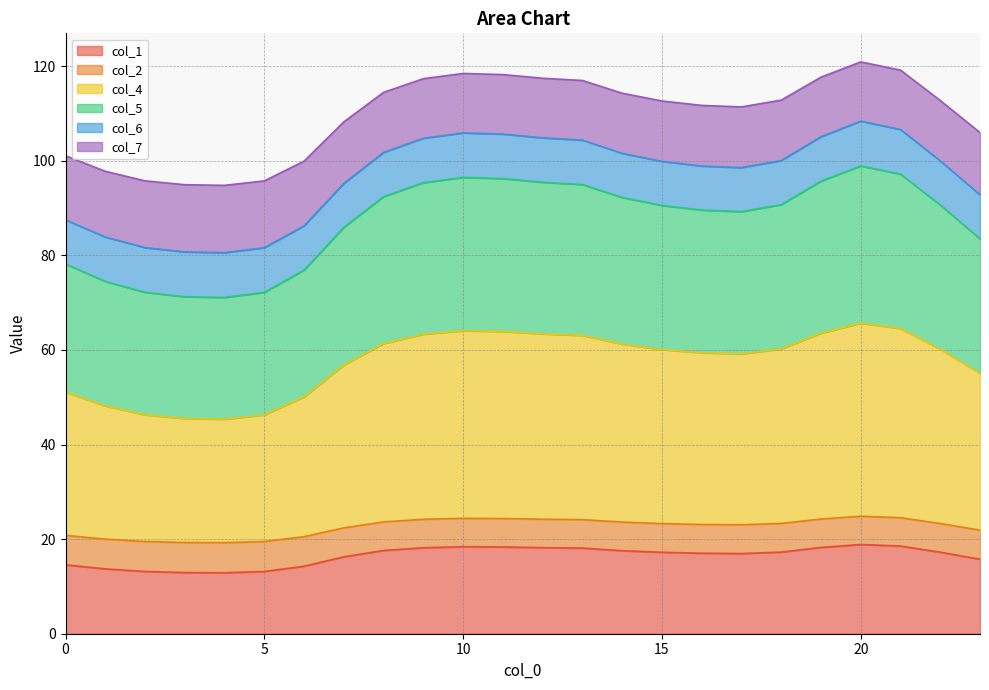

Is the value of col_1 at 2 greater than the value of col_4 at 10?

No